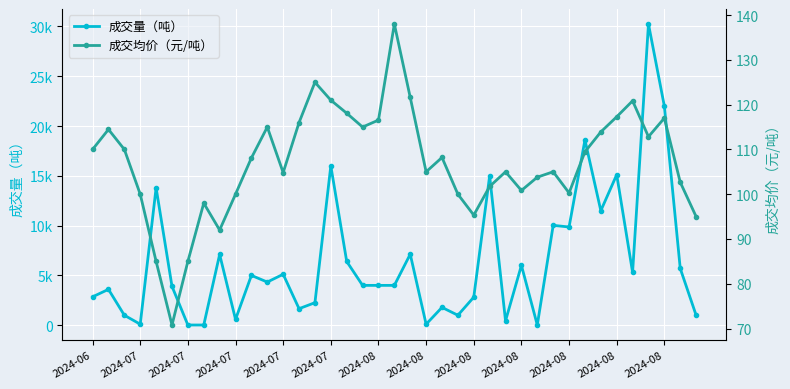

Is it true that 成交量（吨） equals 4000.0 at 2024-08?

True